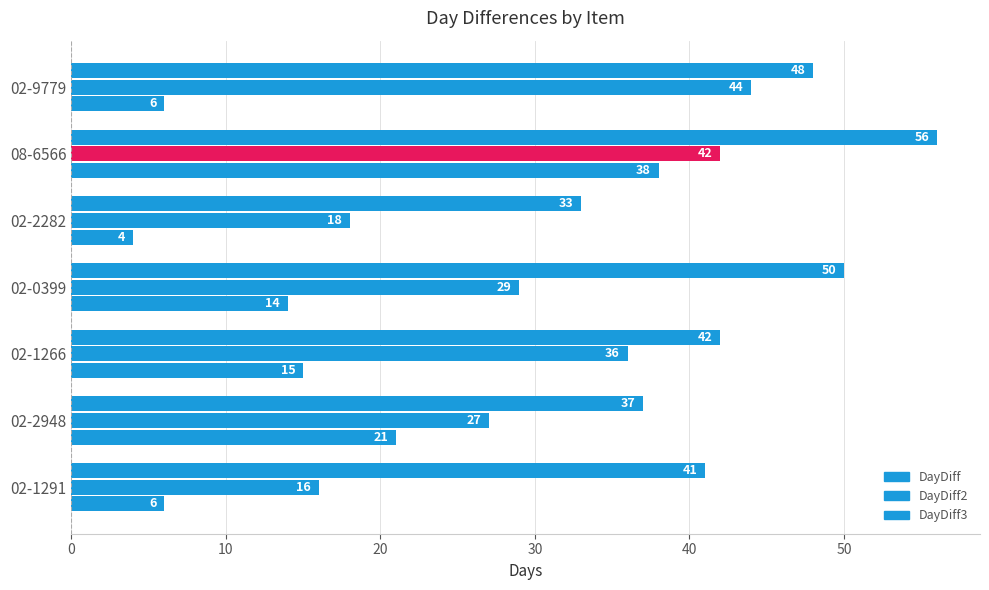

Which series has the largest total across all categories?

DayDiff3